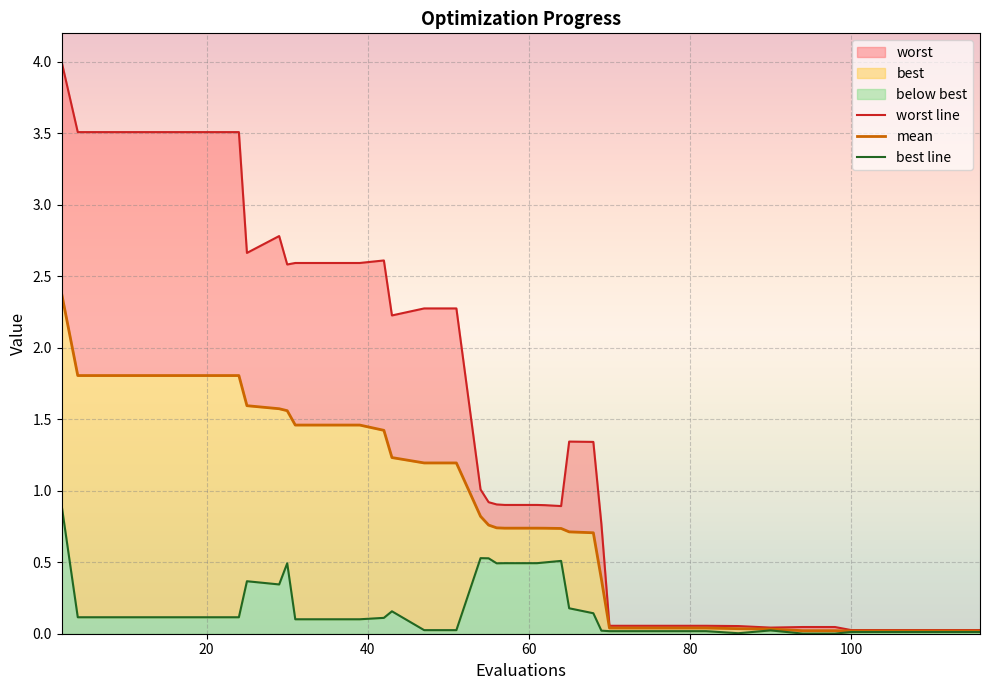

What is the spread (max minus min) of values at 86?

0.1